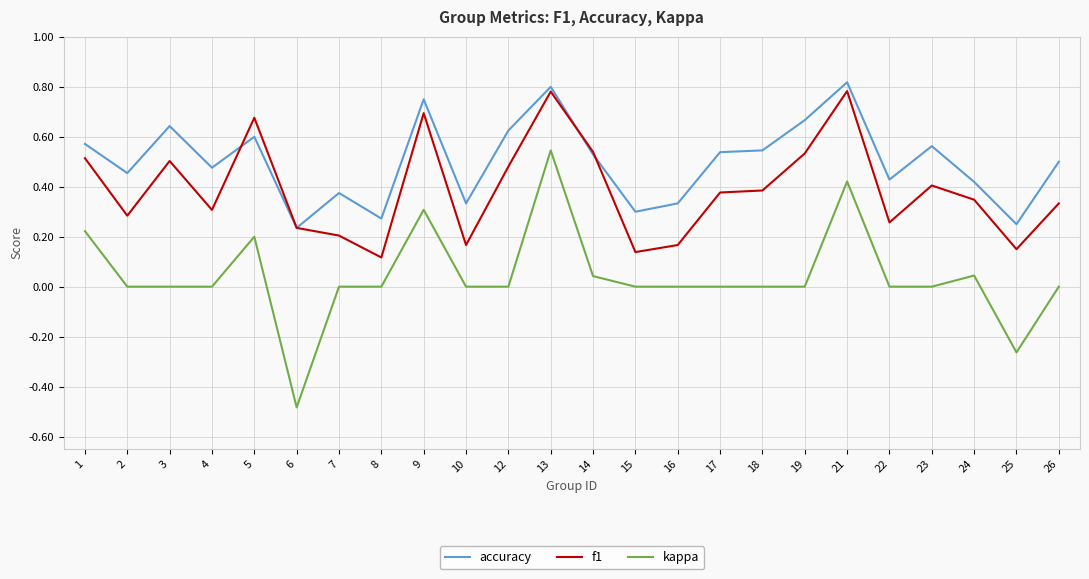

At 22, list the series in order from smallest to largest.

kappa, f1, accuracy